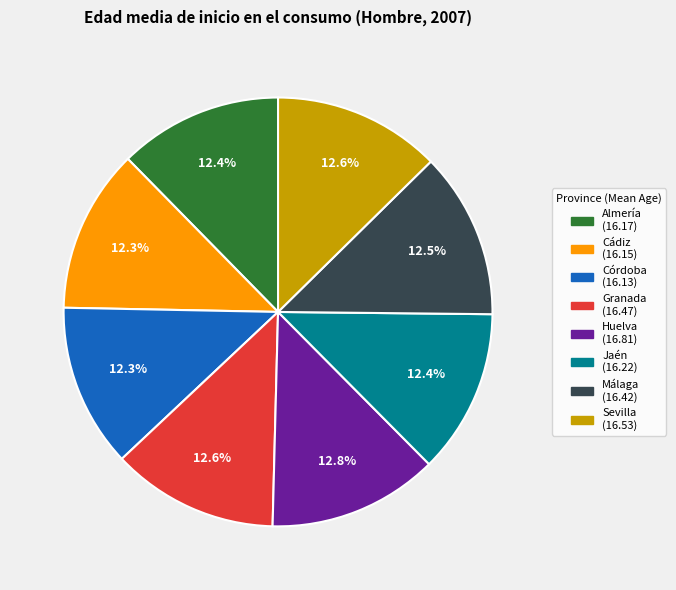

True or false: Cádiz accounts for 20% of the total.

False